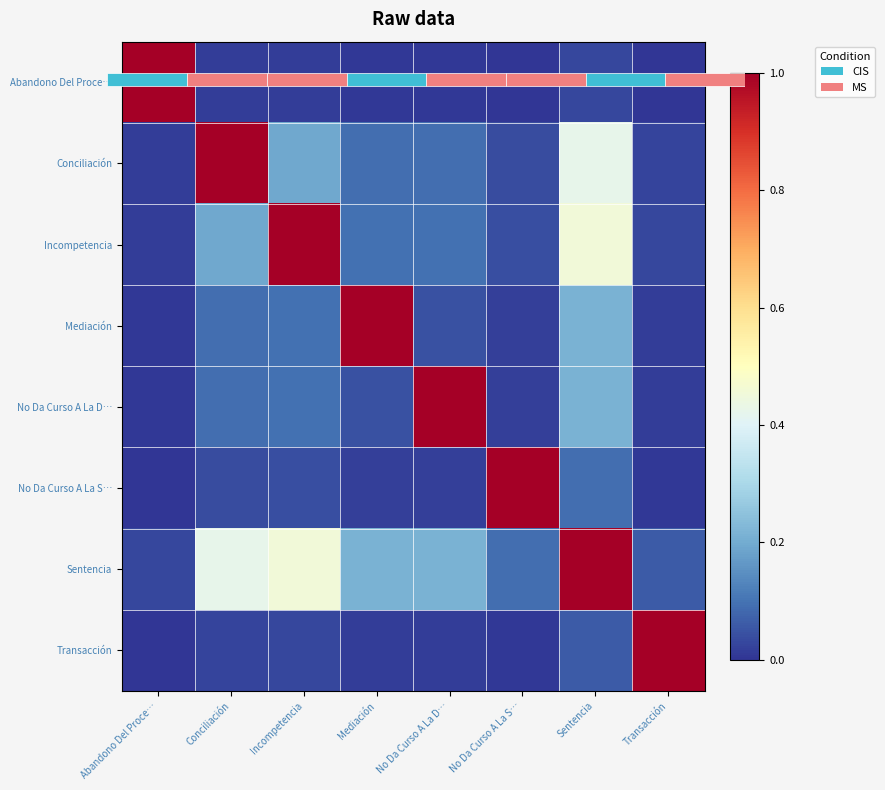

What is the approximate value of Sentencia at Incompetencia?

0.5